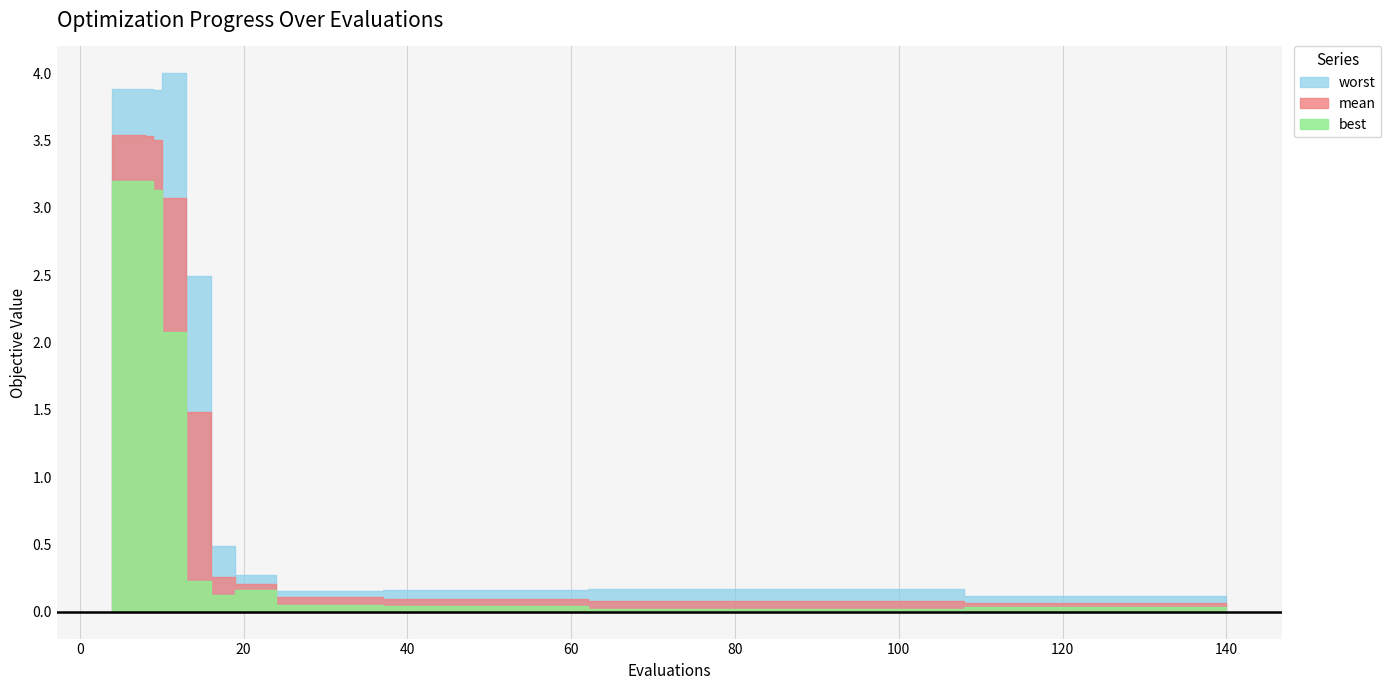

The mean series shows 0.0 at 98. True or false?

False